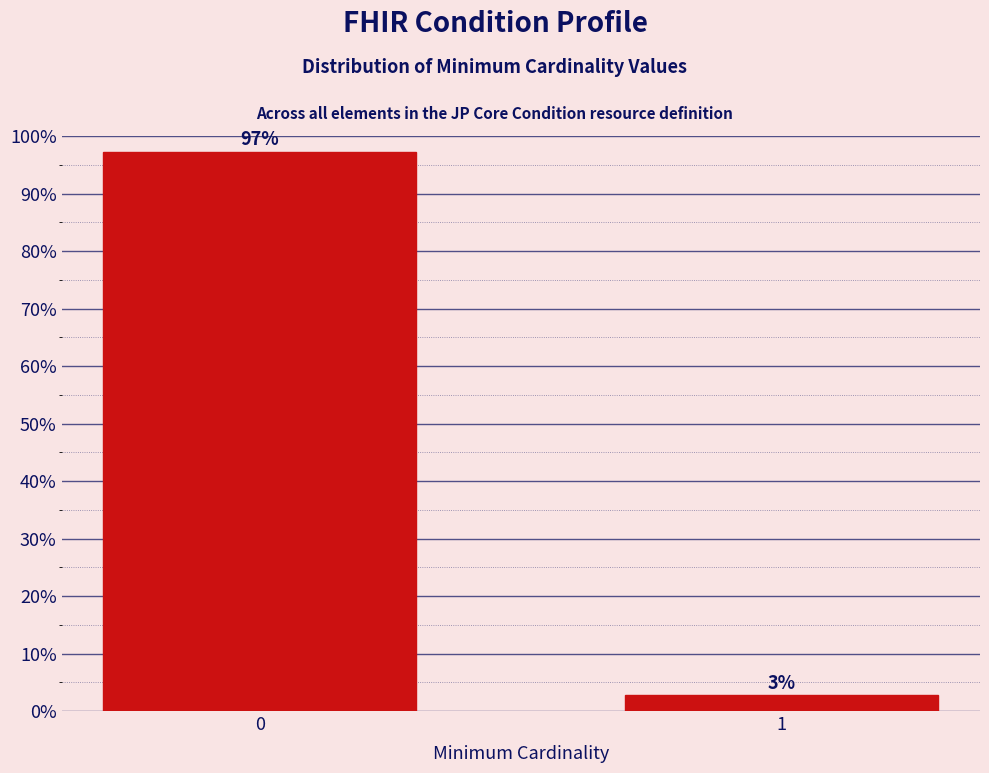

The value at 0 is 97.3. True or false?

True